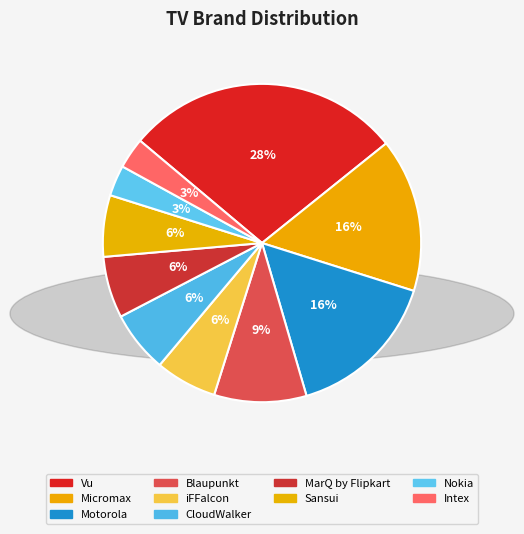

To the nearest percent, what percentage of the pie is Sansui?

6%